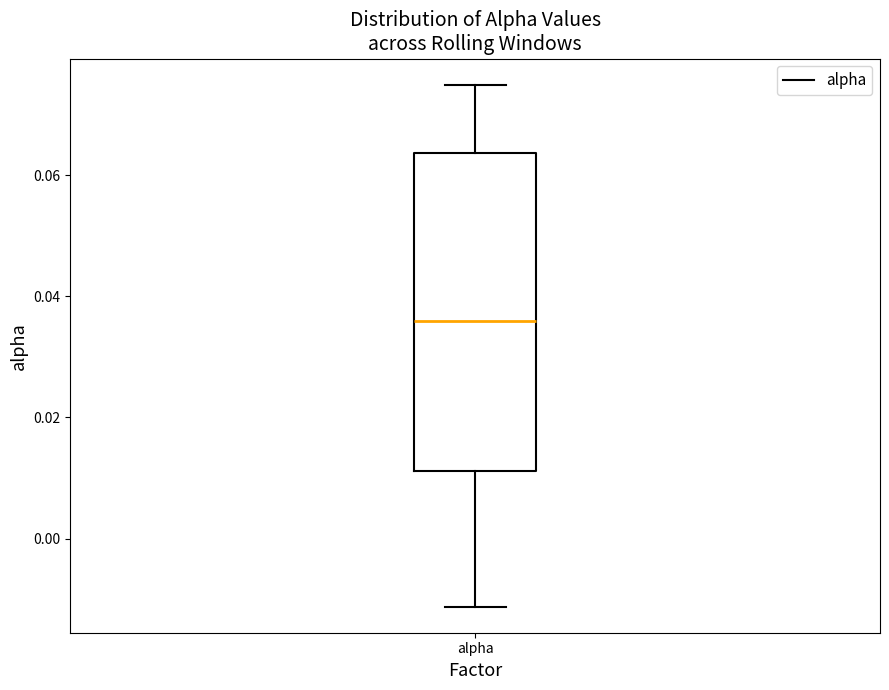

Where is the upper edge of the box for alpha on the y-axis? The values are not printed on the chart, so give them approximately, as read against the axis.

0.064